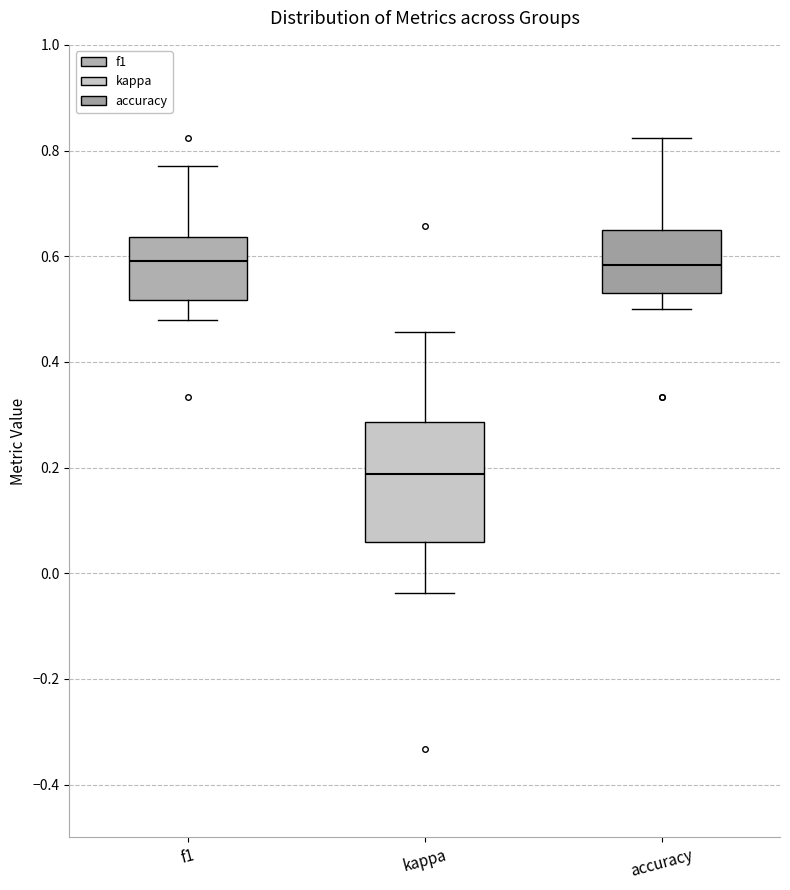

Reading left to right, read every box against the y-axis: the position of its median line, the range the box covers, and the ends of its whiskers. The values are not printed on the chart, so give them approximately, as read against the axis.

f1: median 0.60, box 0.52 to 0.64, whiskers 0.48 to 0.78
kappa: median 0.18, box 0.06 to 0.28, whiskers -0.04 to 0.46
accuracy: median 0.58, box 0.52 to 0.66, whiskers 0.50 to 0.82